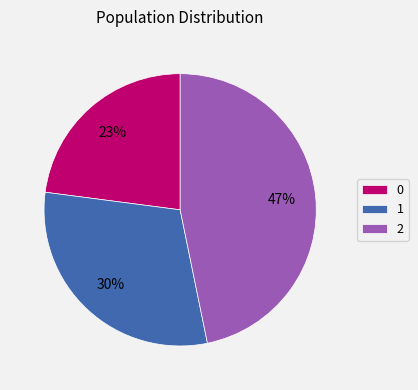

How many segments does this pie chart have?

3